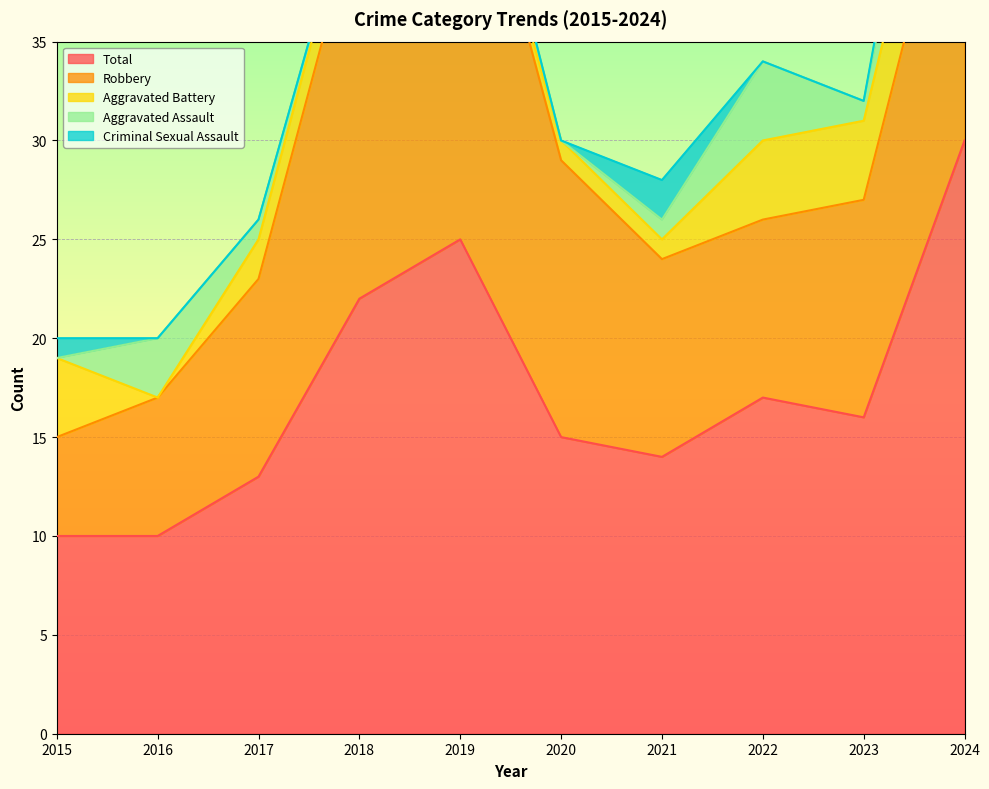

What are all the series names shown in the legend?

Aggravated Assault, Aggravated Battery, Criminal Sexual Assault, Robbery, Total